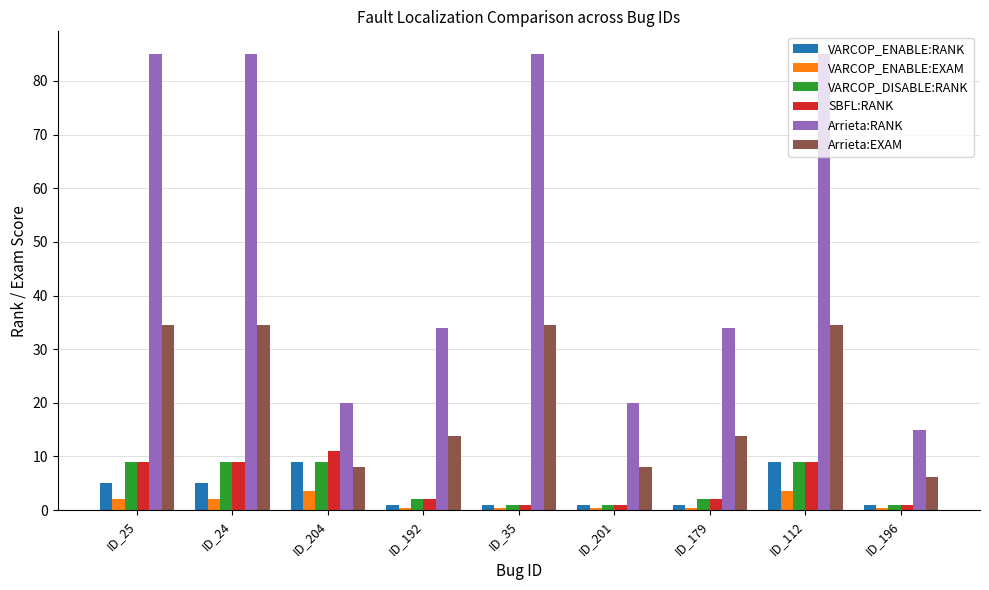

Is it true that Arrieta:RANK equals 11.8 at ID_201?

False